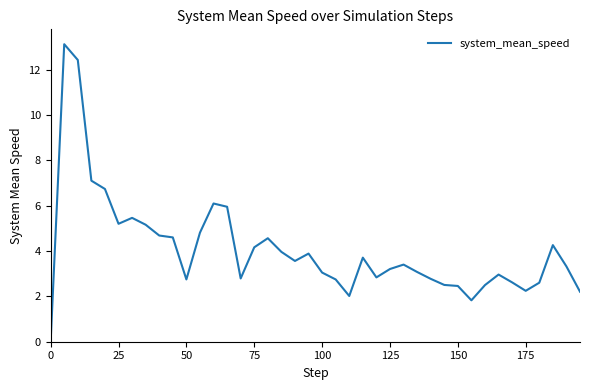

What is the maximum value shown in the chart?

13.1